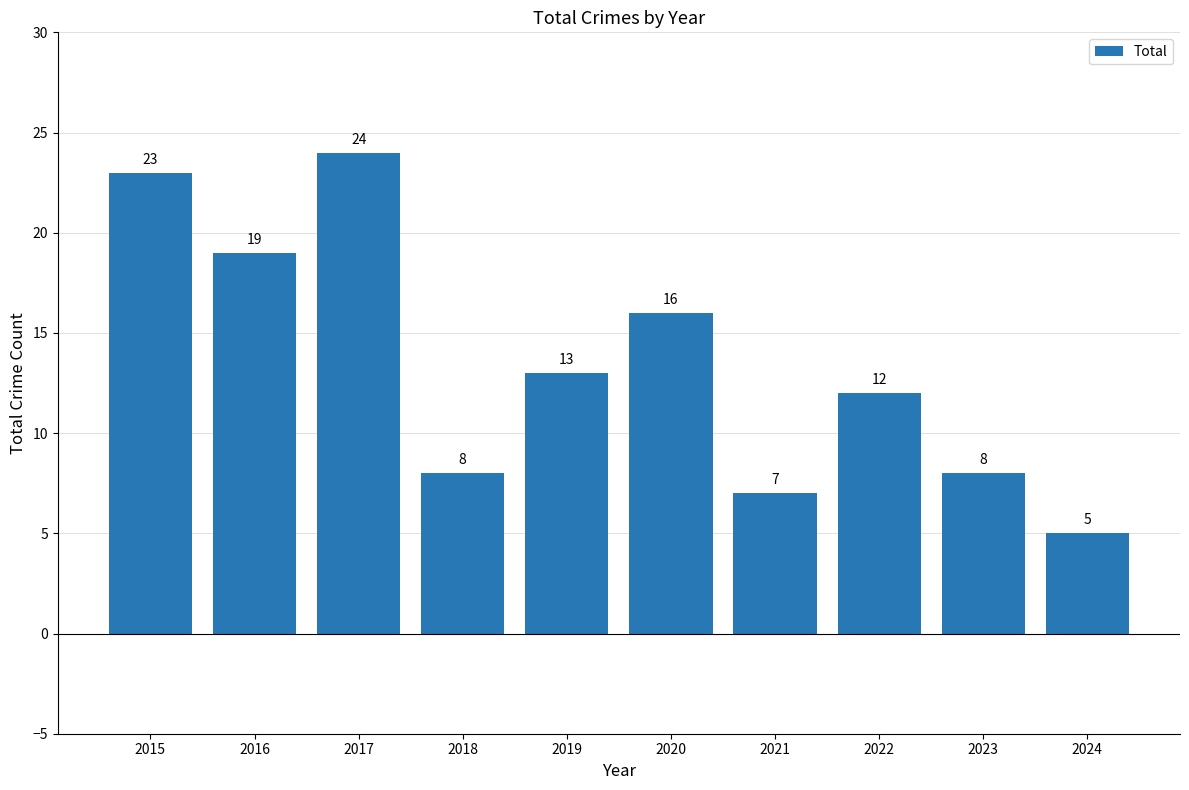

Reading left to right, transcribe all the data shown in this chart.

2015=23	2016=19	2017=24	2018=8	2019=13	2020=16	2021=7	2022=12	2023=8	2024=5